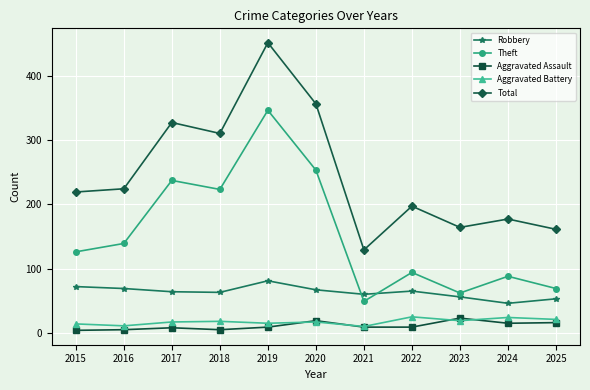

List the labels in order of Theft value, largest first.

2019, 2020, 2017, 2018, 2016, 2015, 2022, 2024, 2025, 2023, 2021